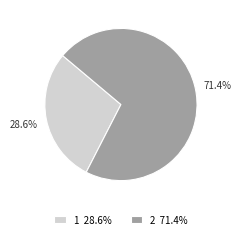

What percentage is the 2 slice, to the nearest percent?

71%